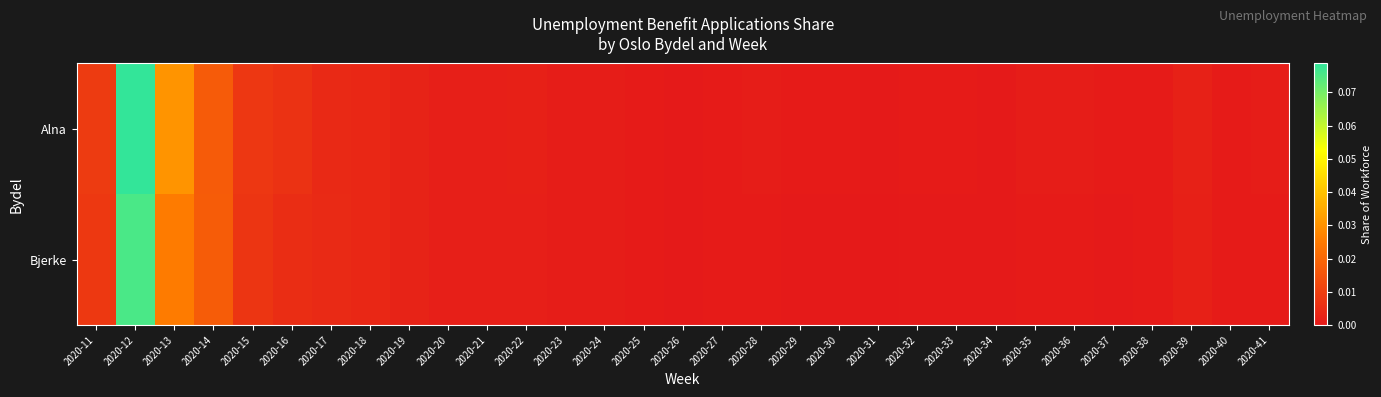

Reading left to right, transcribe all the data shown in this chart.

Alna: 2020-11=0.0	2020-12=0.1	2020-13=0.0	2020-14=0.0	2020-15=0.0	2020-16=0.0	2020-17=0.0	2020-18=0.0	2020-19=0.0	2020-20=0.0	2020-21=0.0	2020-22=0.0	2020-23=0.0	2020-24=0.0	2020-25=0.0	2020-26=0.0	2020-27=0.0	2020-28=0.0	2020-29=0.0	2020-30=0.0	2020-31=0.0	2020-32=0.0	2020-33=0.0	2020-34=0.0	2020-35=0.0	2020-36=0.0	2020-37=0.0	2020-38=0.0	2020-39=0.0	2020-40=0.0	2020-41=0.0
Bjerke: 2020-11=0.0	2020-12=0.1	2020-13=0.0	2020-14=0.0	2020-15=0.0	2020-16=0.0	2020-17=0.0	2020-18=0.0	2020-19=0.0	2020-20=0.0	2020-21=0.0	2020-22=0.0	2020-23=0.0	2020-24=0.0	2020-25=0.0	2020-26=0.0	2020-27=0.0	2020-28=0.0	2020-29=0.0	2020-30=0.0	2020-31=0.0	2020-32=0.0	2020-33=0.0	2020-34=0.0	2020-35=0.0	2020-36=0.0	2020-37=0.0	2020-38=0.0	2020-39=0.0	2020-40=0.0	2020-41=0.0